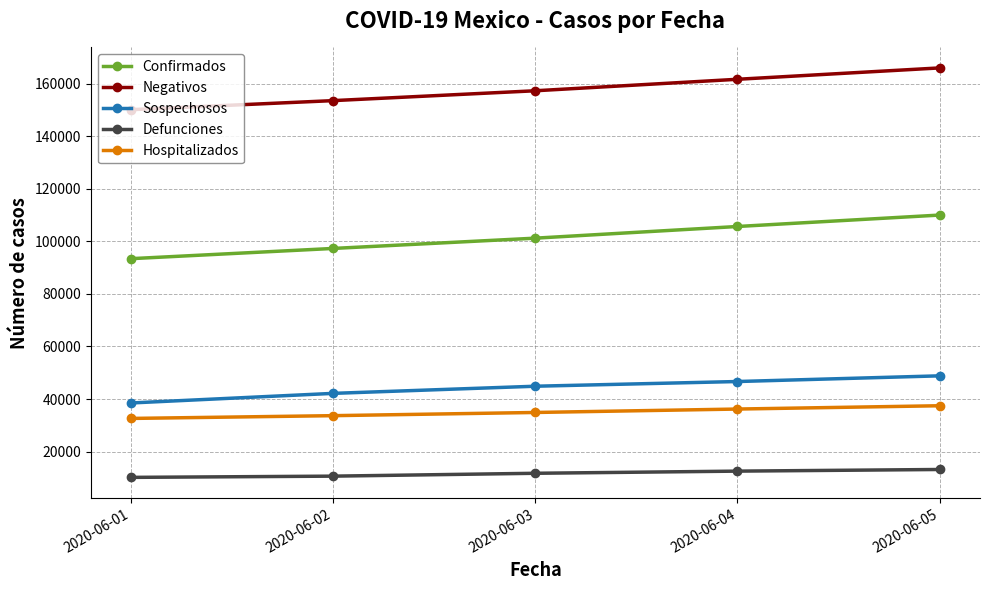

Does the chart have visible grid lines?

Yes